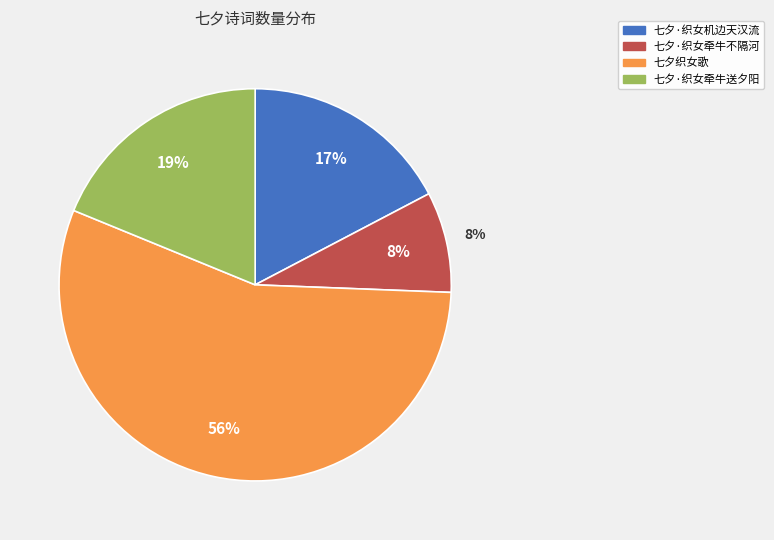

What is the largest slice in the pie chart?

七夕织女歌